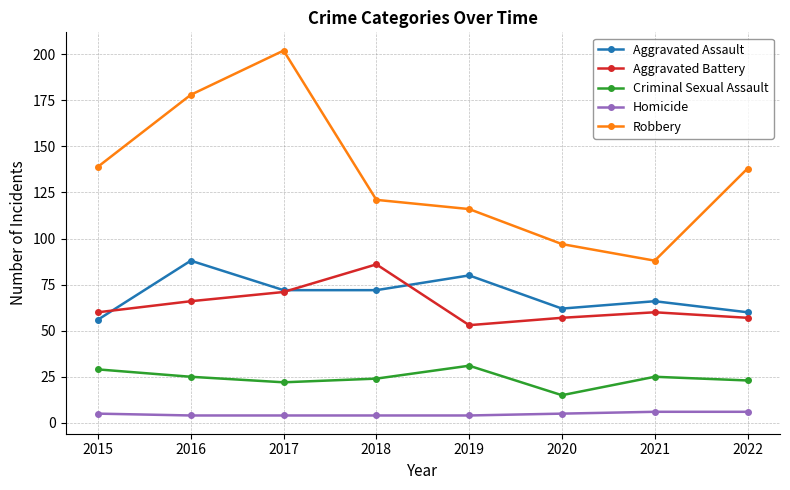

What is the greatest value displayed?

202